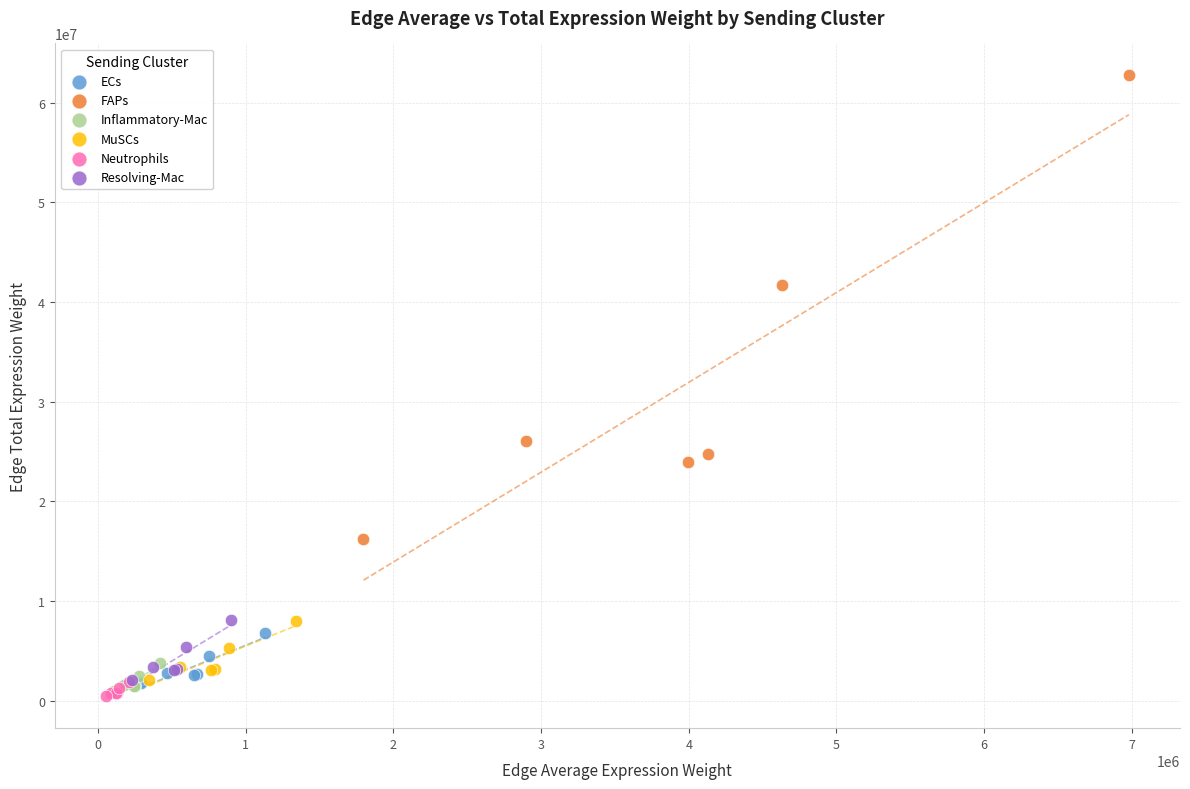

Which series reaches the maximum Y coordinate?

FAPs